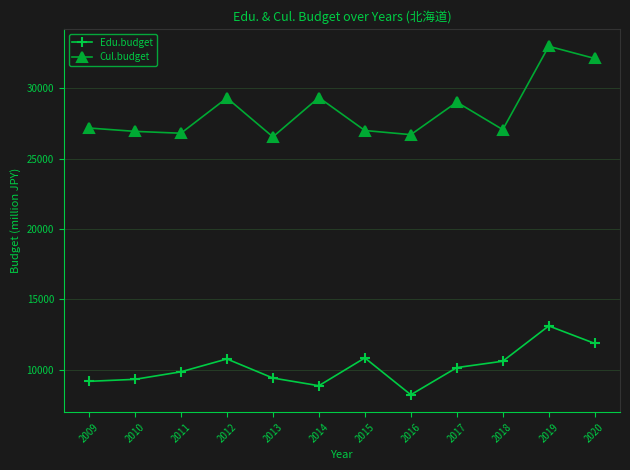

Rank the series by their maximum value, from lowest to highest.

Edu.budget, Cul.budget